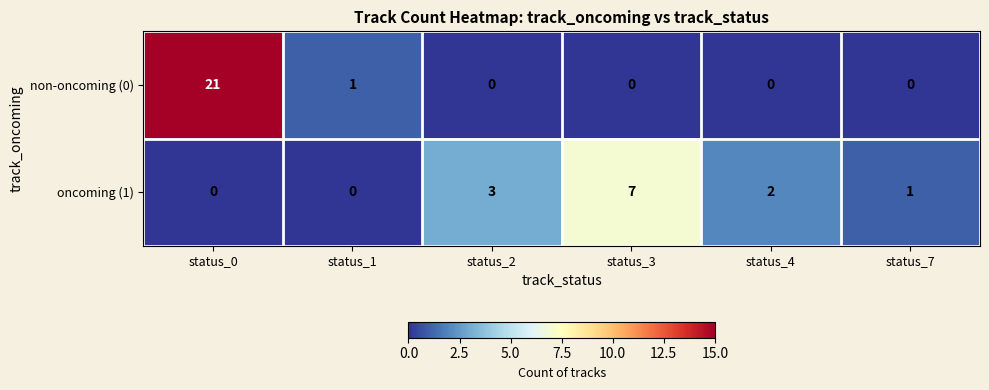

What is the sum of all non-oncoming (0) values?

22